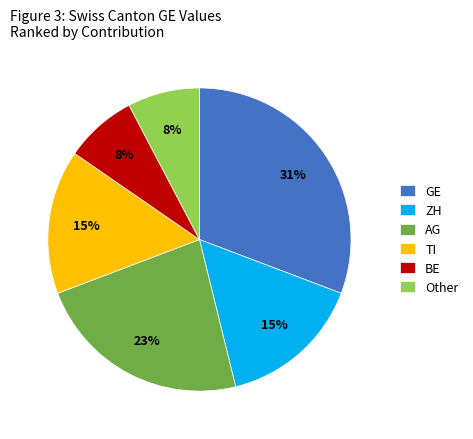

The TI slice represents 2% of the pie. True or false?

False